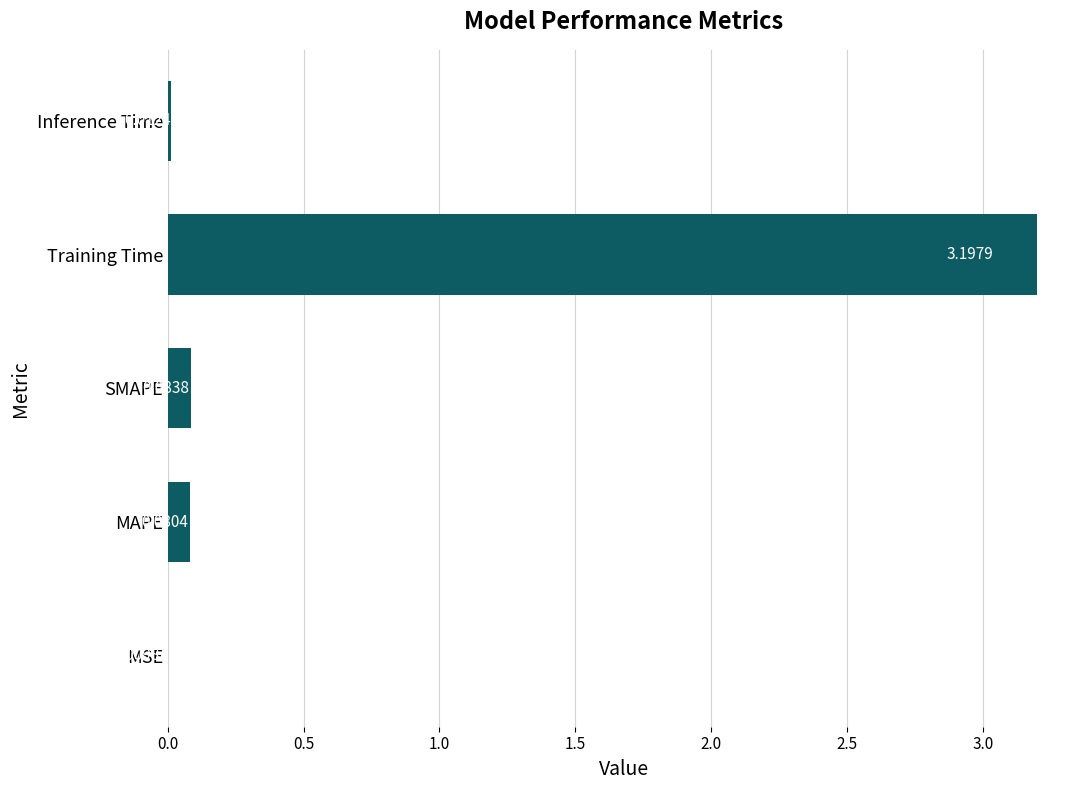

What is the sum of all values?

3.4